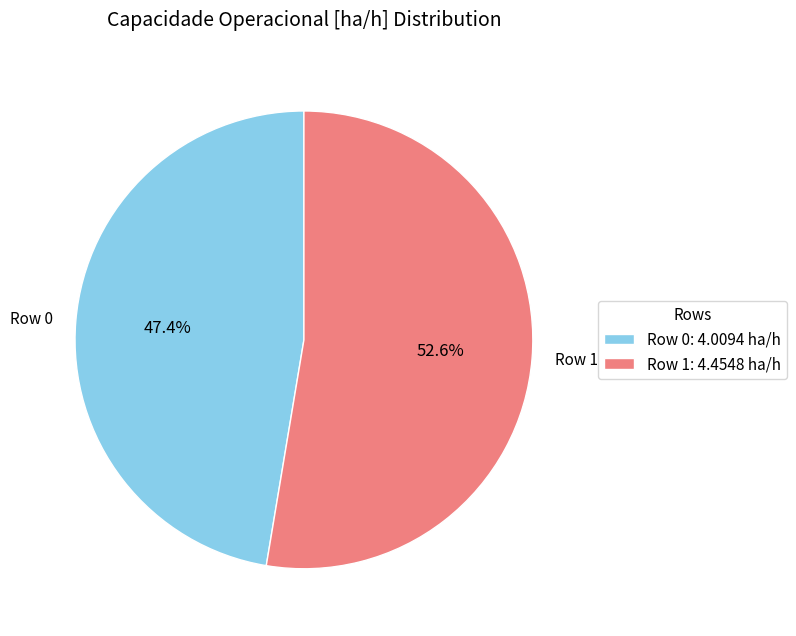

What percentage is the Row 0 slice, to the nearest percent?

47%